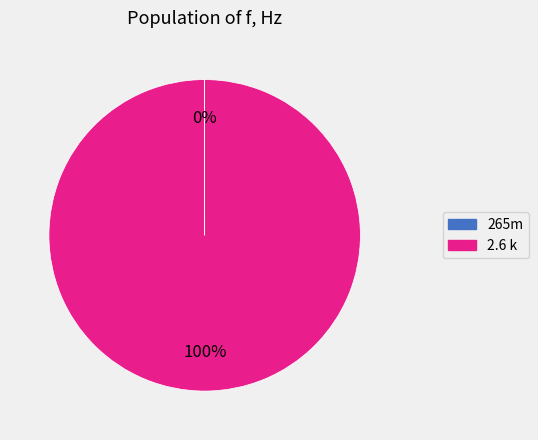

To the nearest percent, what is the average slice percentage?

50%